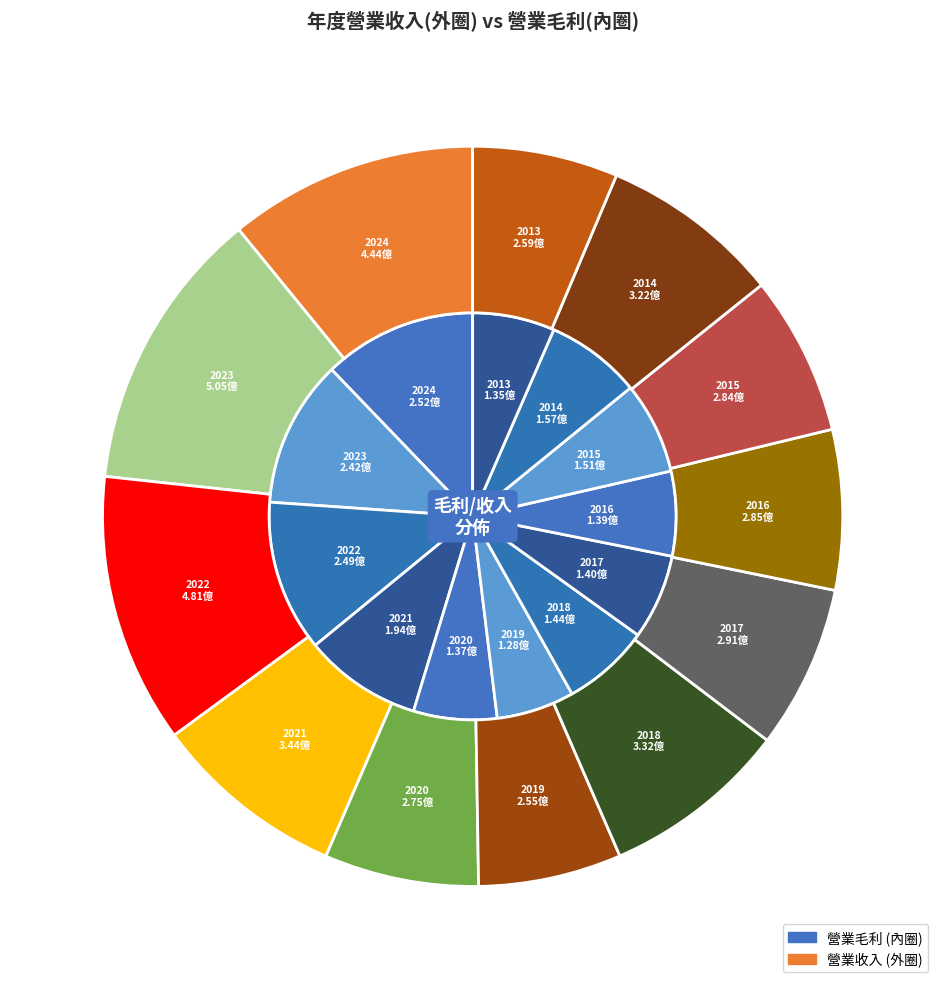

Does 2015 represent more than half of the total?

No